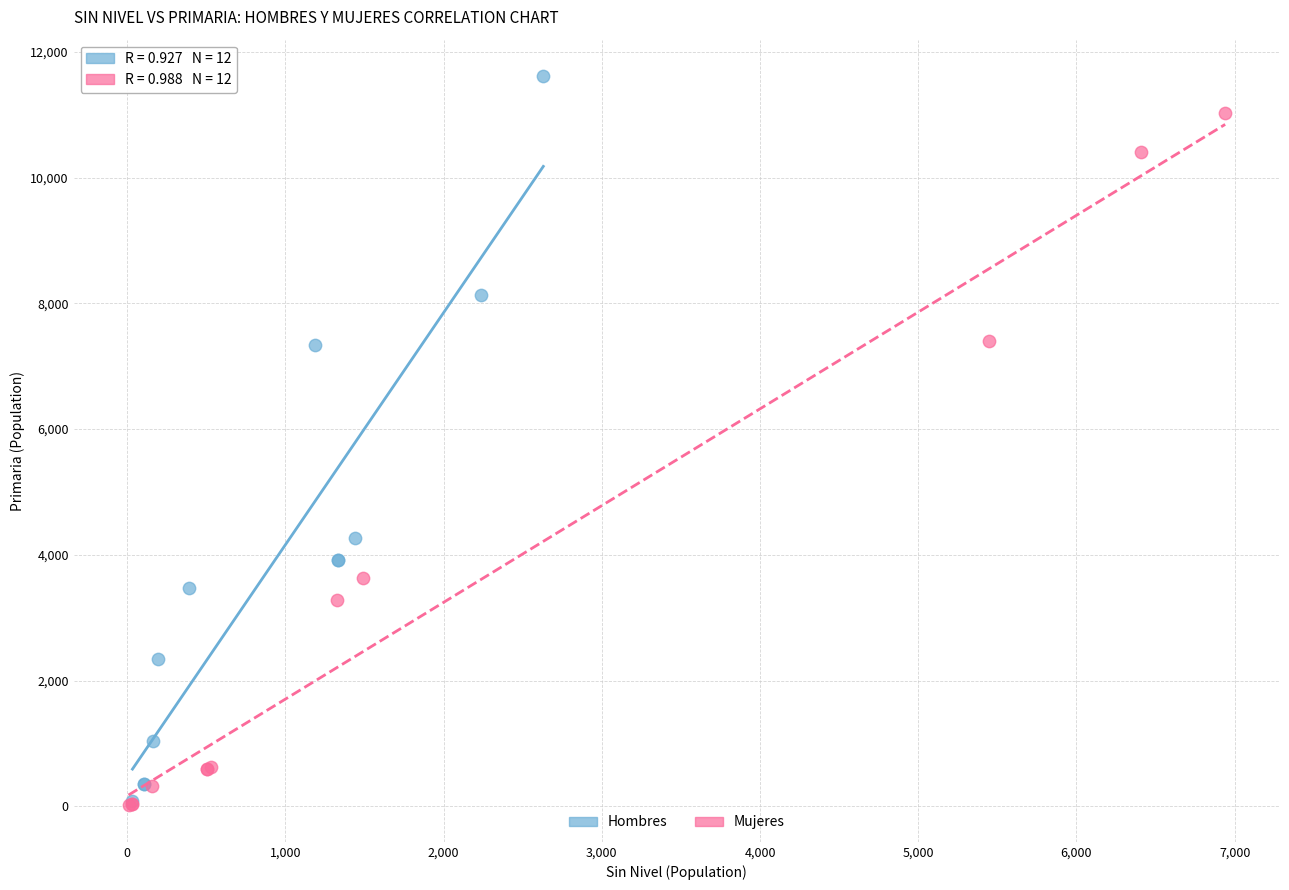

Which series has the largest Y range (max minus min)?

Hombres